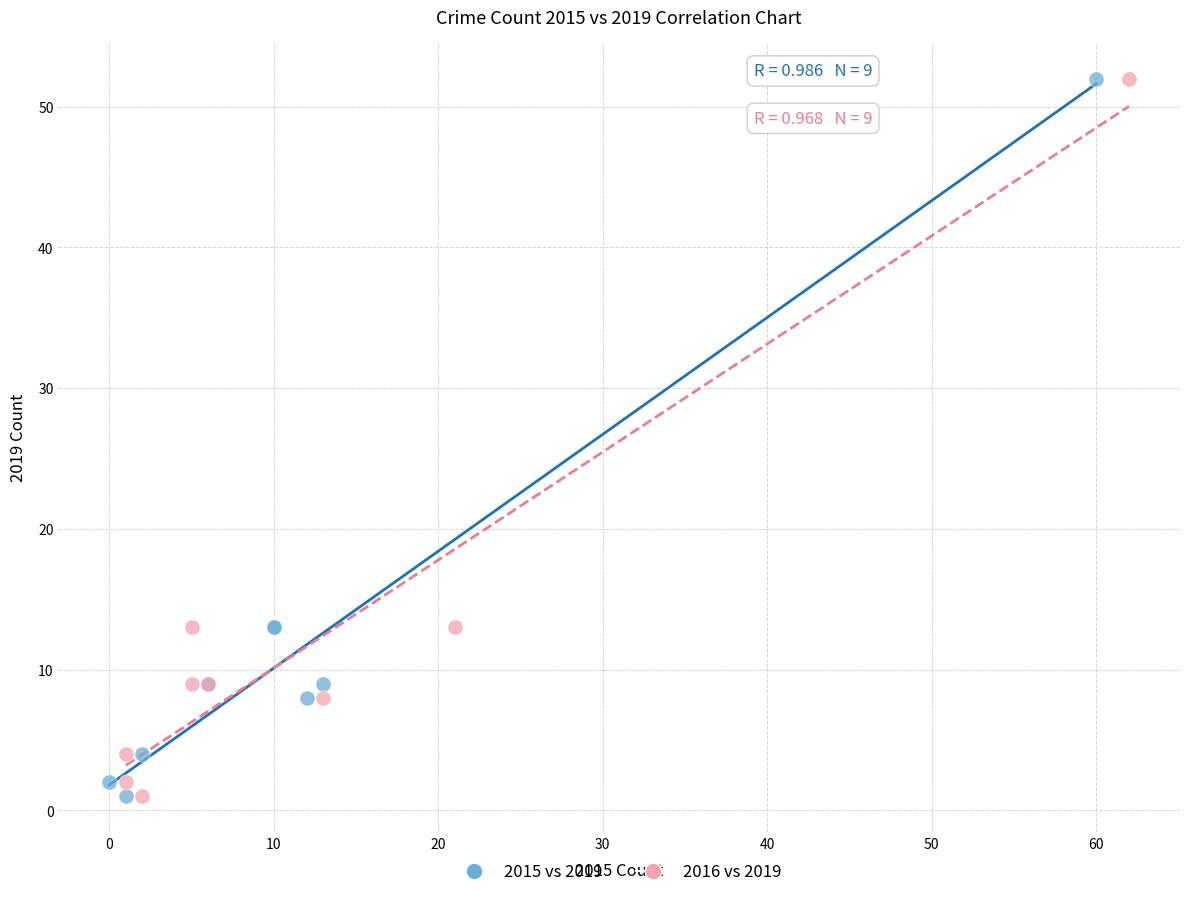

What are all the series names shown in the legend?

2015 vs 2019, 2016 vs 2019